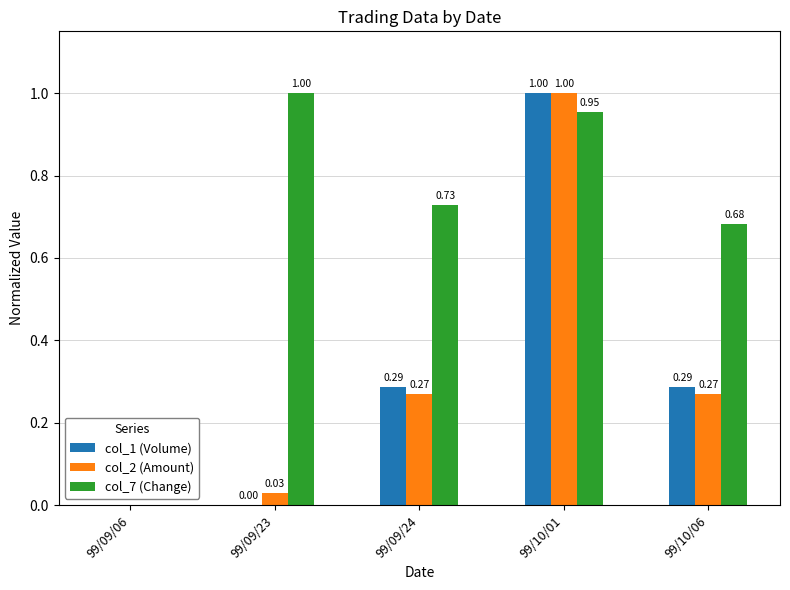

What is the maximum value shown in the chart?

1.0